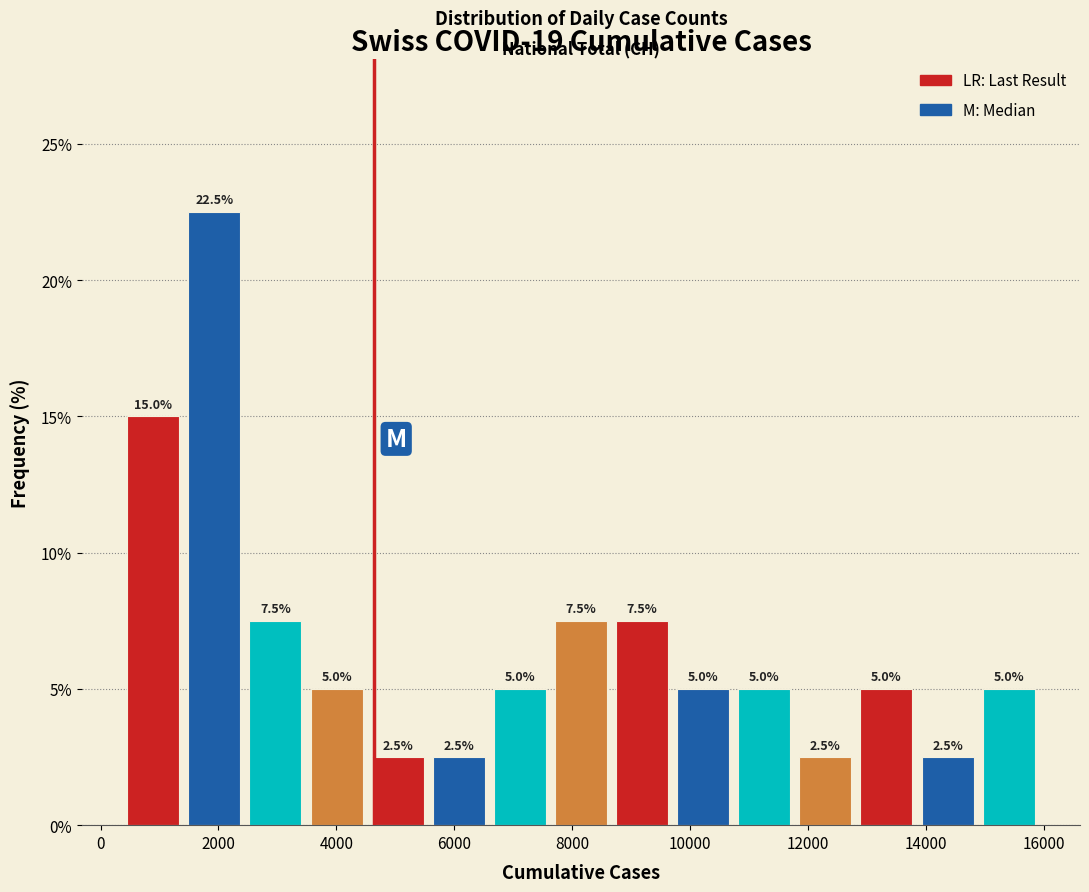

Over which range of the x-axis is the bar tallest?

1400 to 2400